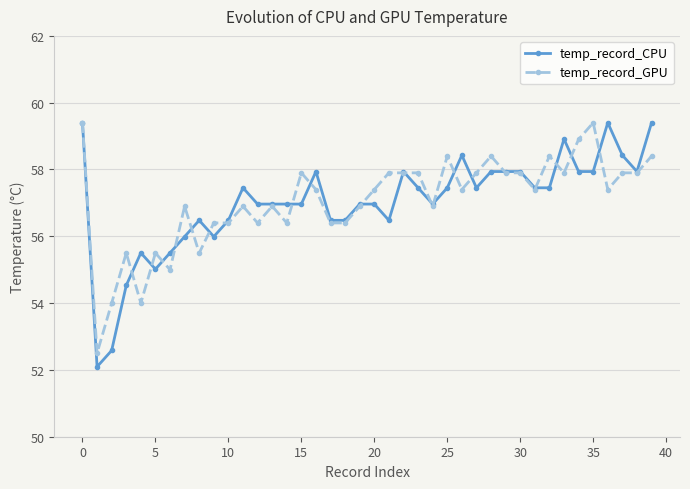

Reading left to right, what are all the values shown in this chart?

temp_record_CPU: 59.4	52.1	52.6	54.5	55.5	55.0	55.5	56.0	56.5	56.0	56.5	57.5	57.0	57.0	57.0	57.0	57.9	56.5	56.5	57.0	57.0	56.5	57.9	57.5	57.0	57.5	58.4	57.5	57.9	57.9	57.9	57.5	57.5	58.9	57.9	57.9	59.4	58.4	57.9	59.4
temp_record_GPU: 59.4	52.5	54.0	55.5	54.0	55.5	55.0	56.9	55.5	56.4	56.4	56.9	56.4	56.9	56.4	57.9	57.4	56.4	56.4	56.9	57.4	57.9	57.9	57.9	56.9	58.4	57.4	57.9	58.4	57.9	57.9	57.4	58.4	57.9	58.9	59.4	57.4	57.9	57.9	58.4